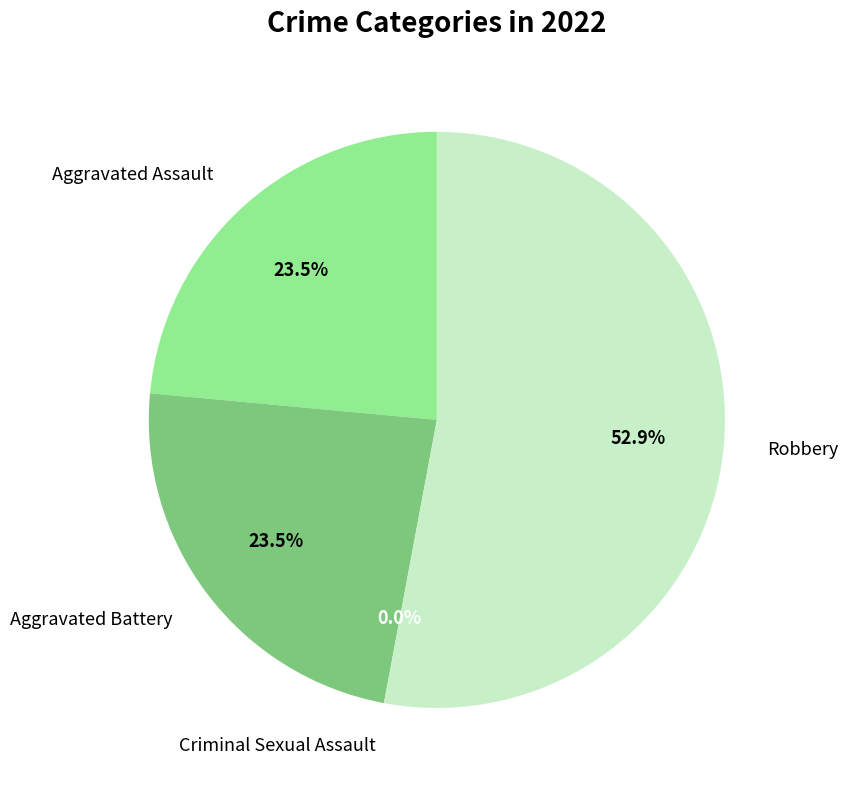

What is the smallest slice in the pie chart?

Criminal Sexual Assault